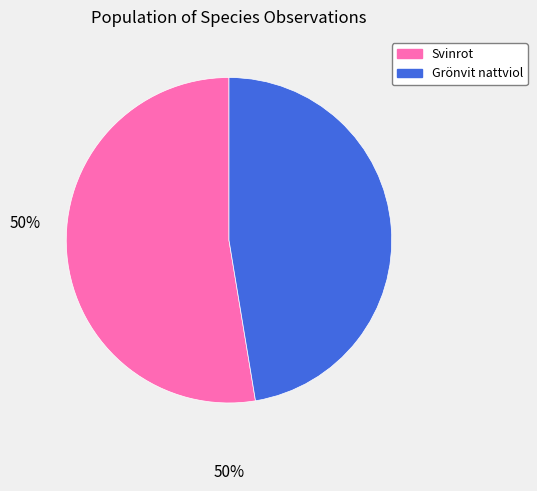

Approximately how many times larger is the value at Svinrot compared to Grönvit nattviol?

1.1